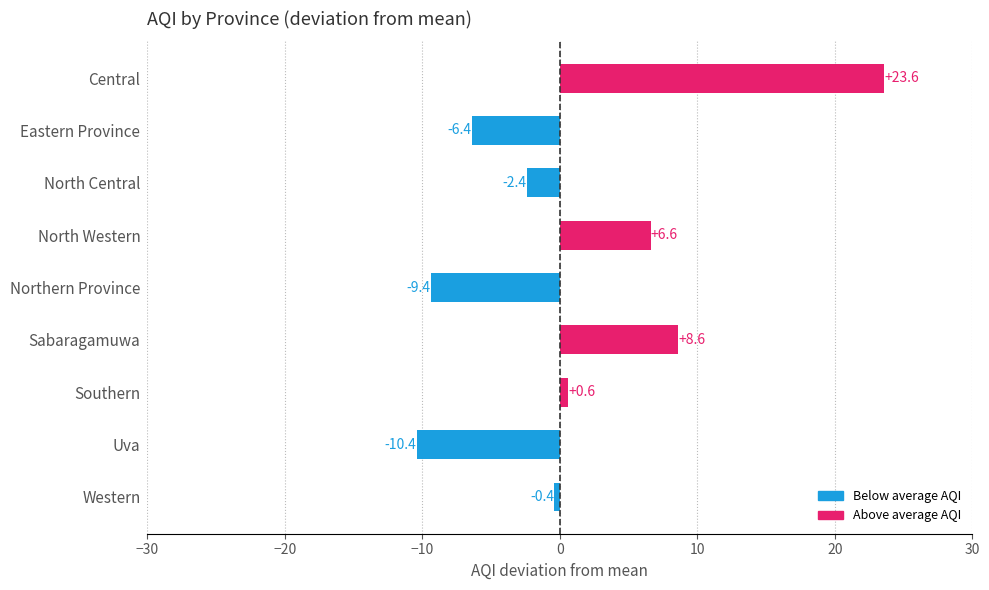

List the labels in order of value, largest first.

Central, Sabaragamuwa, North Western, Southern, Western, North Central, Eastern Province, Northern Province, Uva